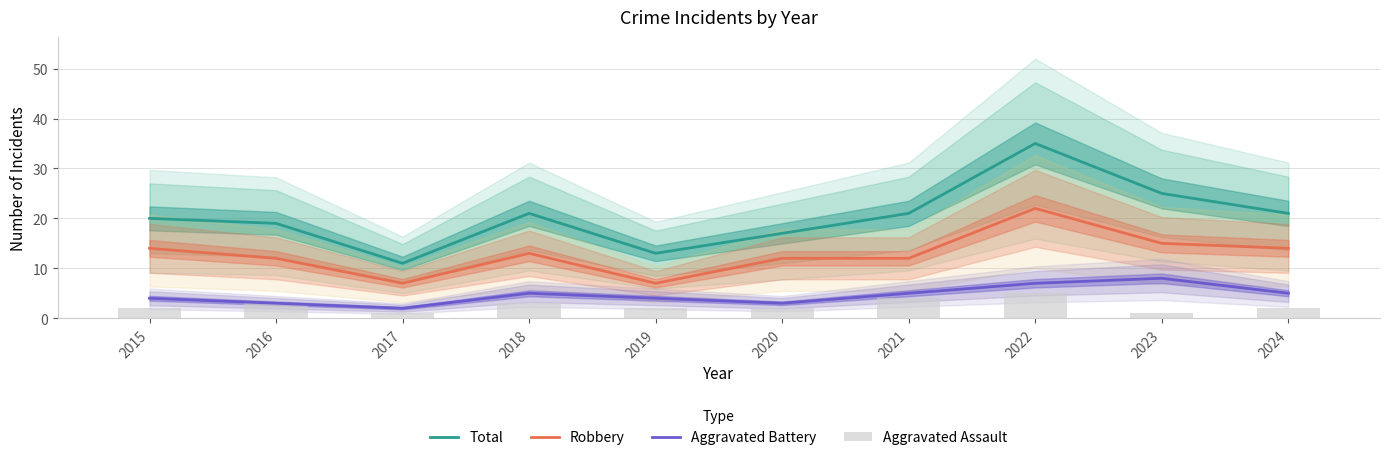

Which has a higher value, 2016 or 2017?

2016